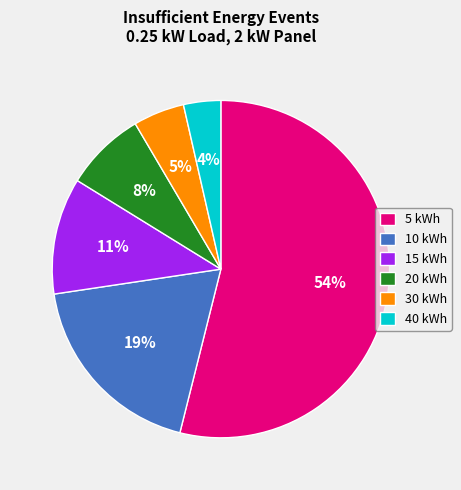

What is the ratio of the value at 30 kWh to the value at 10 kWh?

0.3